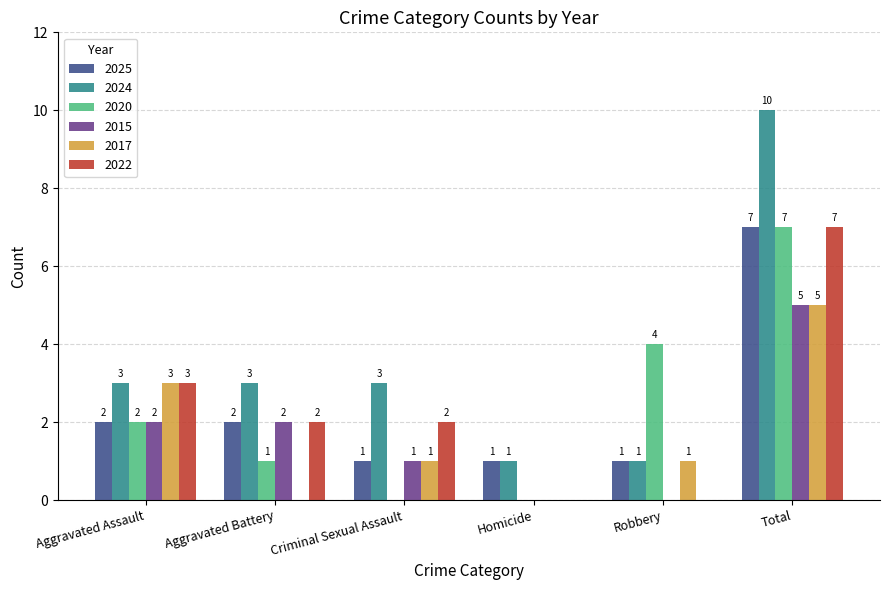

Which series changed the most between Aggravated Battery and Total?

2024